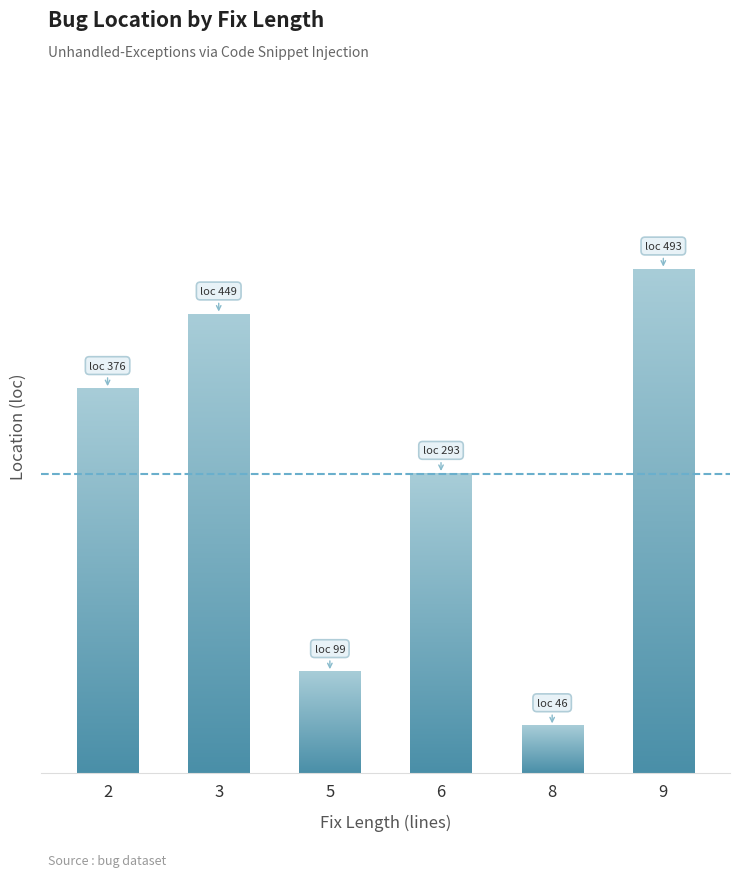

List the labels in order of value, largest first.

9, 3, 2, 6, 5, 8